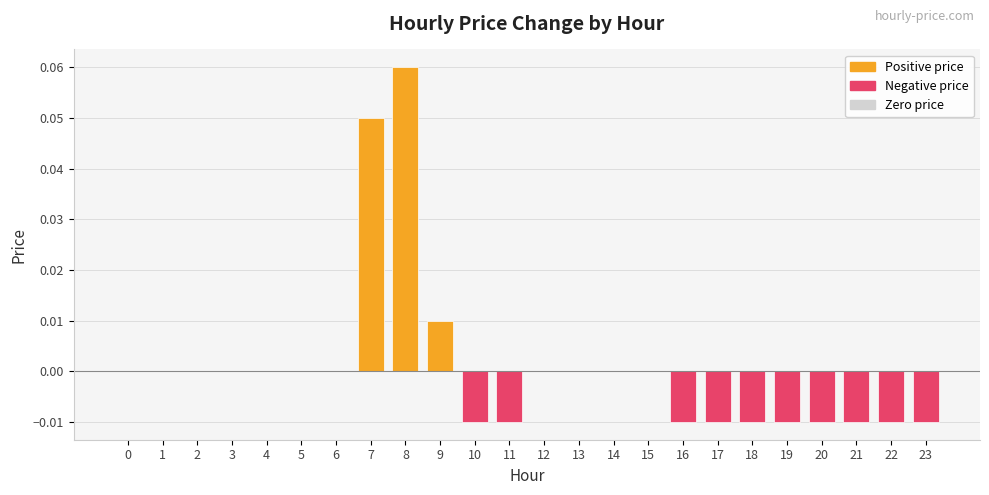

Which label corresponds to the largest value in the chart?

8